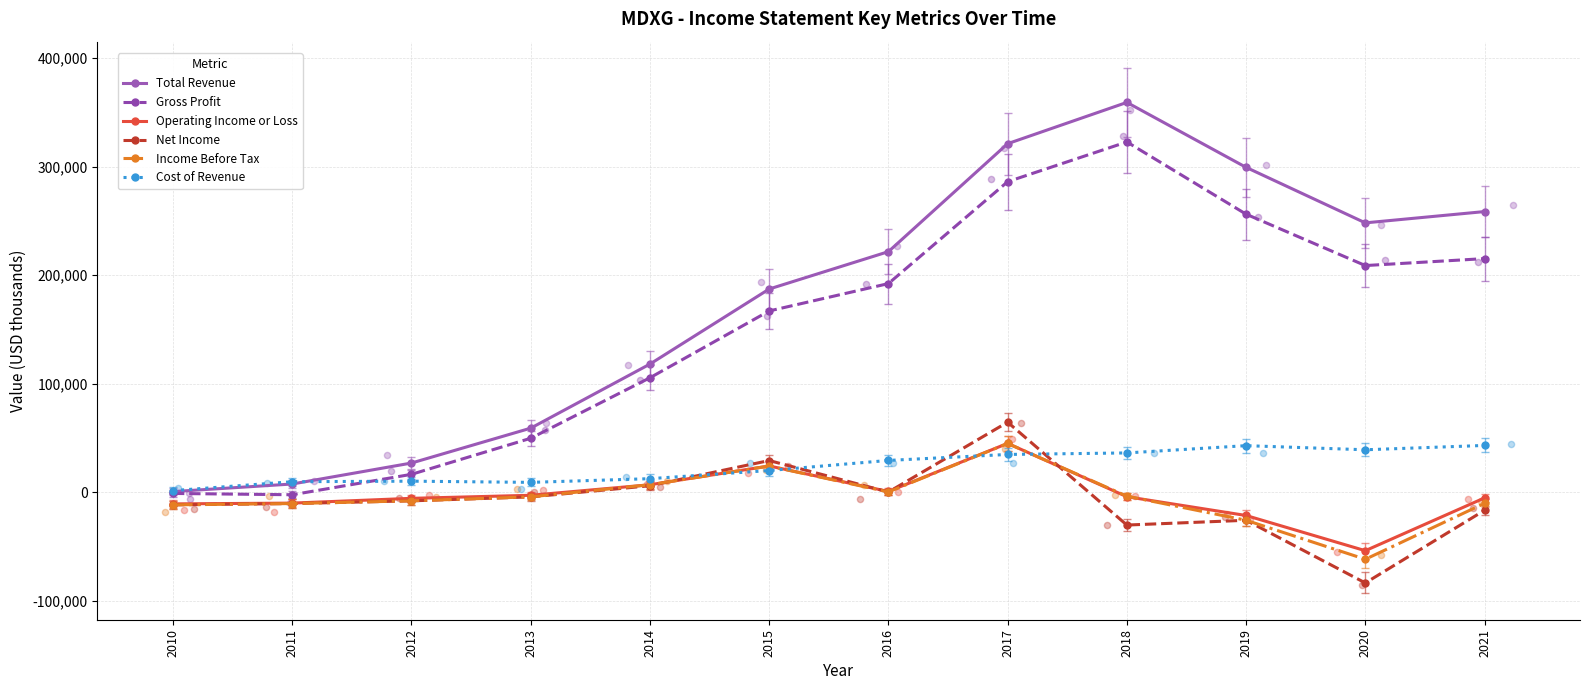

What are all the series names shown in the legend?

Total Revenue, Gross Profit, Operating Income or Loss, Net Income, Income Before Tax, Cost of Revenue